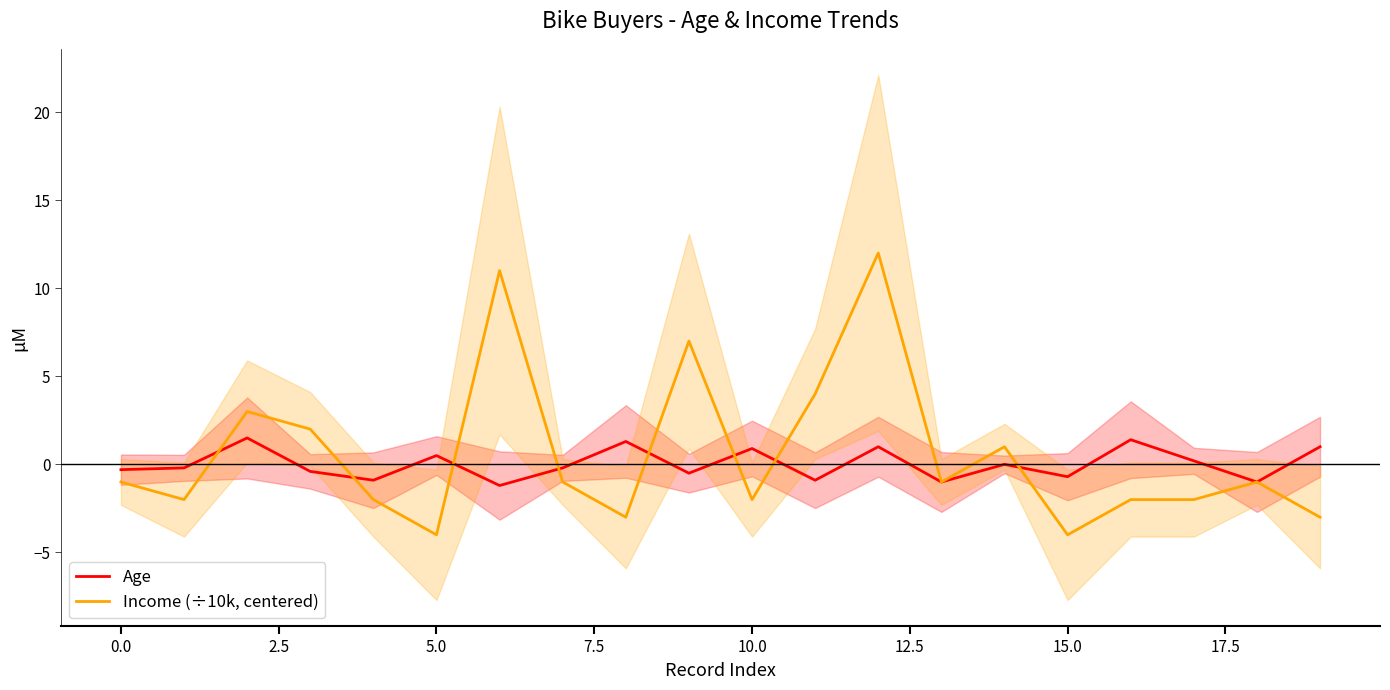

What are all the series names shown in the legend?

Age, Income (÷10k, centered)